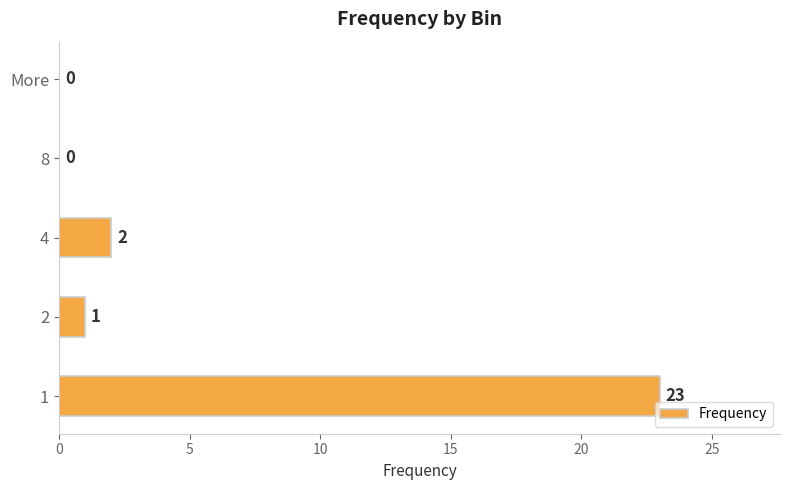

Reading top to bottom, list all the values displayed in this chart.

More=0	8=0	4=2	2=1	1=23